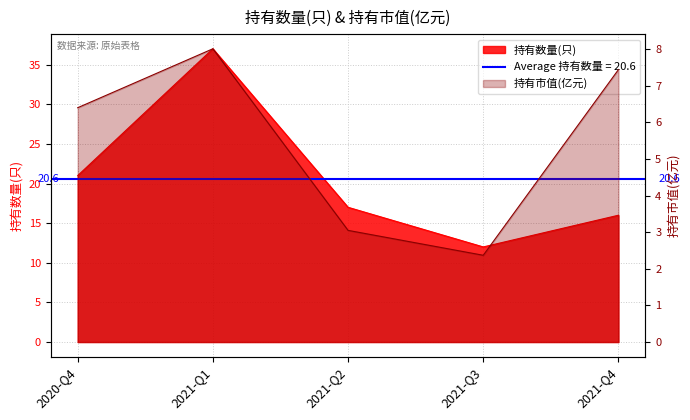

What is the total value across all series at 2021-Q3?

14.4